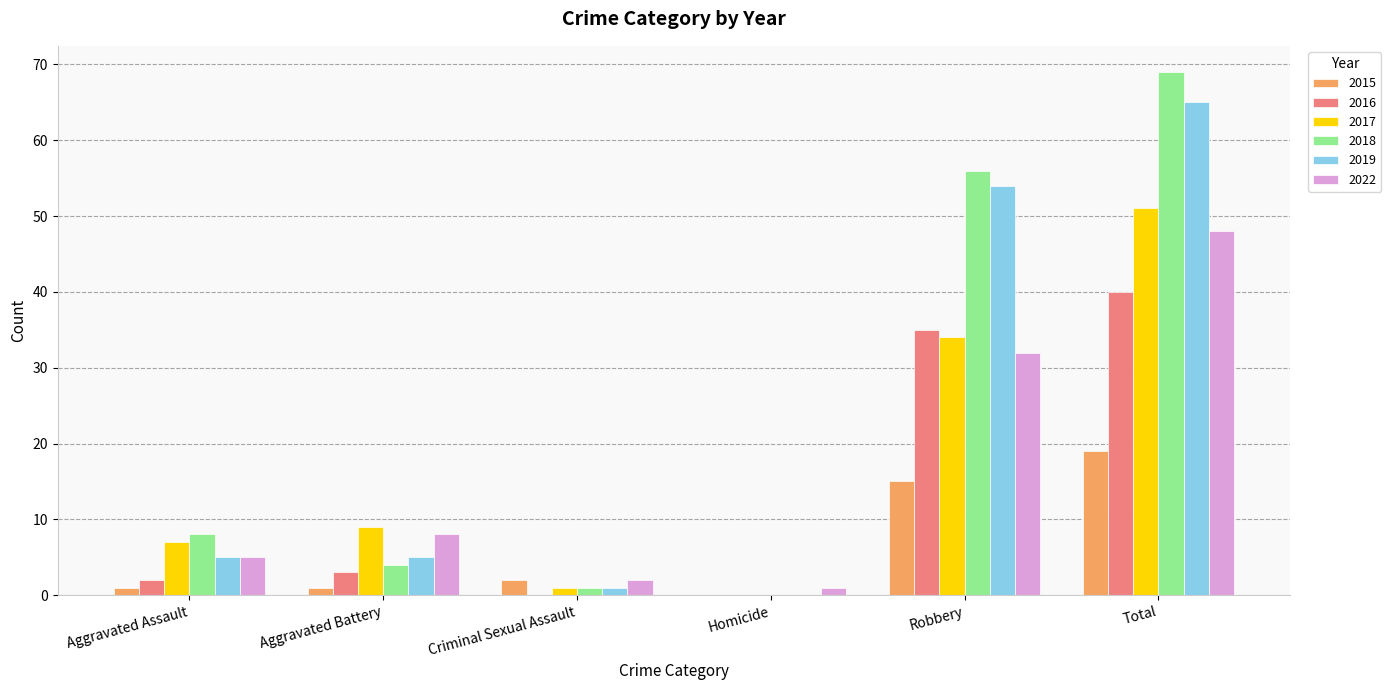

Read the 2018 value at Robbery, to the nearest 10.

60